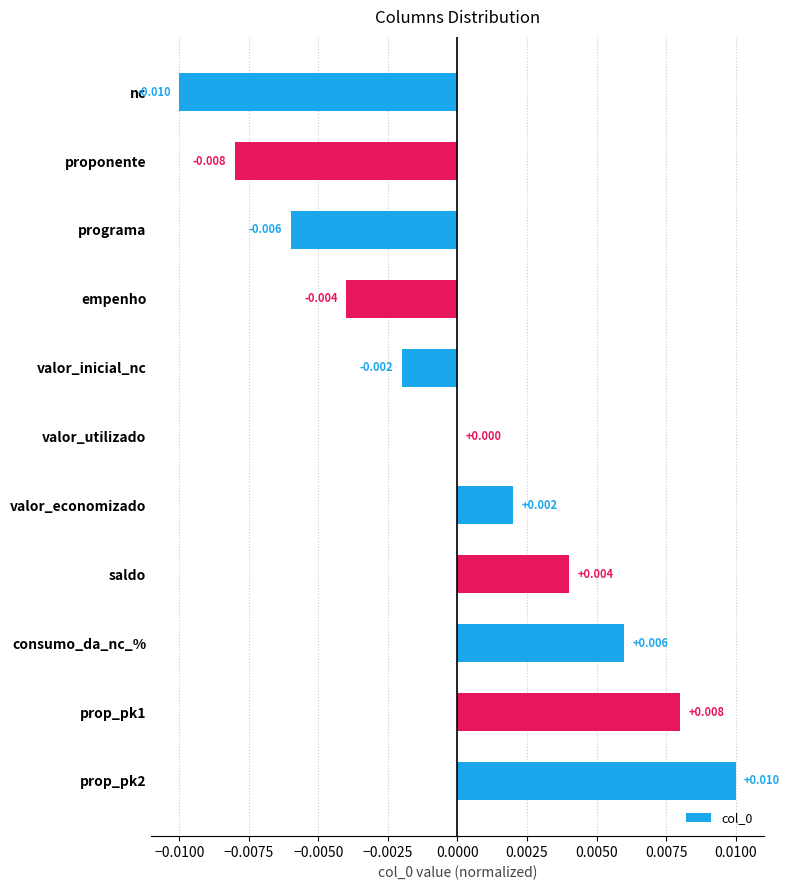

How many categories are shown in the chart?

11